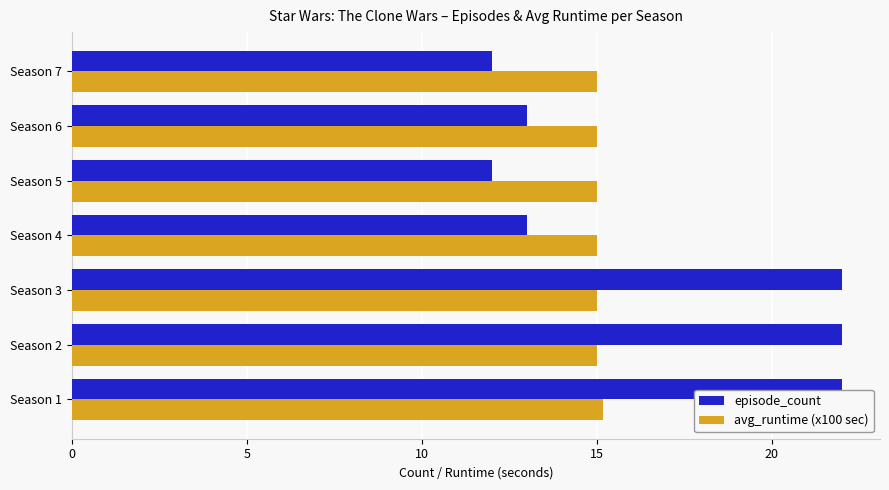

The avg_runtime (x100 sec) series shows 24.7 at Season 7. True or false?

False